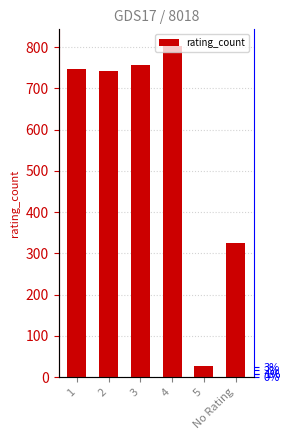

What is the difference between the maximum and minimum values?

775